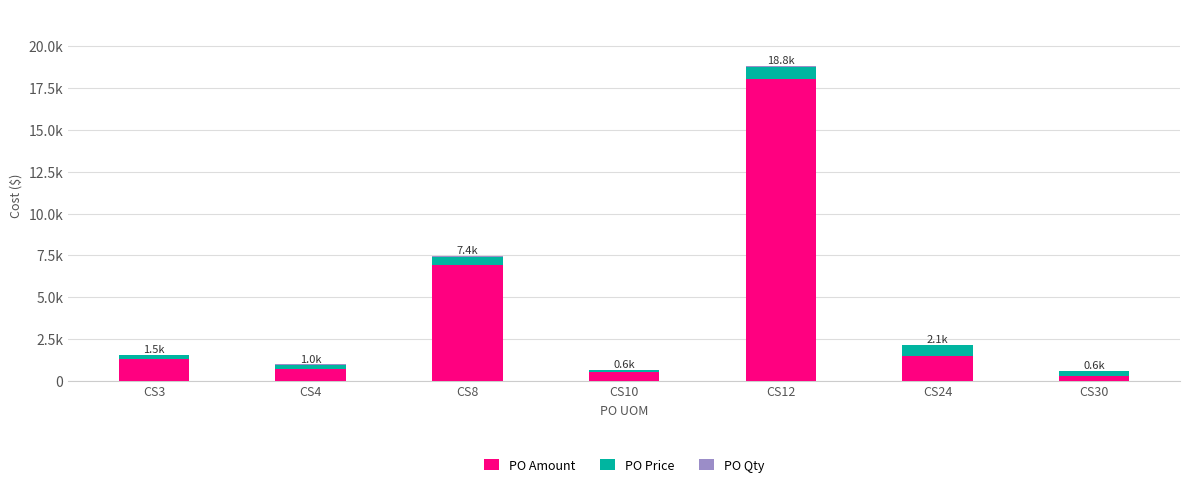

What is the value of the PO Amount bar at the 4th from the left?

561.2